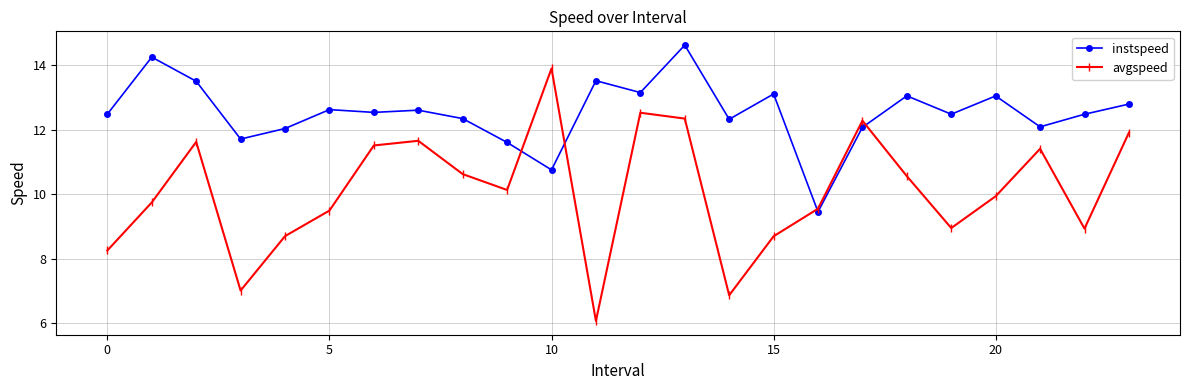

List the series in order of their peak value, lowest first.

avgspeed, instspeed